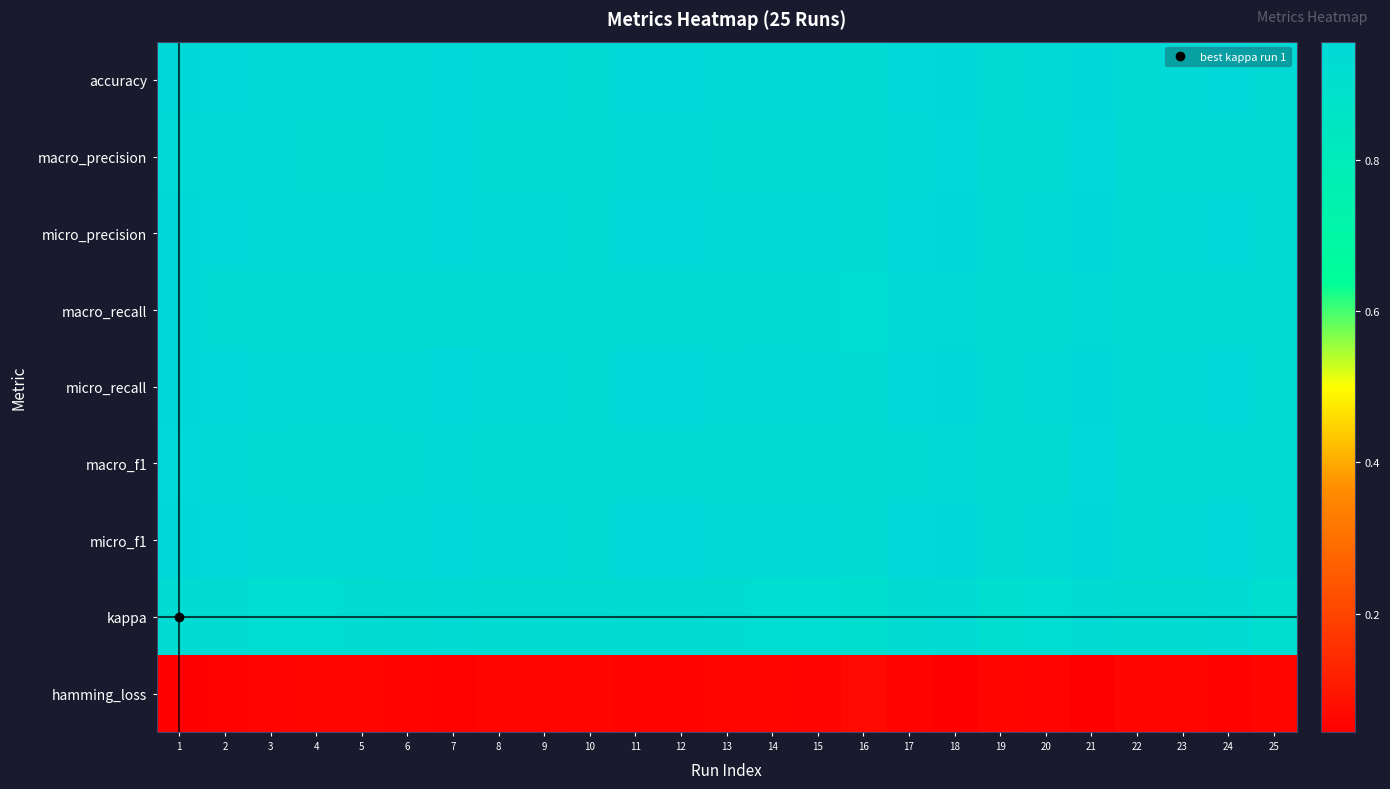

Reading left to right, what are all the values shown in this chart?

accuracy: 1=1.0	2=0.9	3=0.9	4=0.9	5=0.9	6=0.9	7=1.0	8=0.9	9=0.9	10=0.9	11=0.9	12=0.9	13=0.9	14=0.9	15=0.9	16=0.9	17=0.9	18=1.0	19=0.9	20=0.9	21=1.0	22=0.9	23=0.9	24=0.9	25=0.9
macro_precision: 1=0.9	2=0.9	3=0.9	4=0.9	5=0.9	6=0.9	7=1.0	8=0.9	9=0.9	10=0.9	11=0.9	12=0.9	13=0.9	14=0.9	15=0.9	16=0.9	17=0.9	18=0.9	19=0.9	20=0.9	21=1.0	22=0.9	23=0.9	24=0.9	25=0.9
micro_precision: 1=1.0	2=0.9	3=0.9	4=0.9	5=0.9	6=0.9	7=1.0	8=0.9	9=0.9	10=0.9	11=0.9	12=0.9	13=0.9	14=0.9	15=0.9	16=0.9	17=0.9	18=1.0	19=0.9	20=0.9	21=1.0	22=0.9	23=0.9	24=0.9	25=0.9
macro_recall: 1=1.0	2=0.9	3=0.9	4=0.9	5=0.9	6=0.9	7=0.9	8=0.9	9=0.9	10=0.9	11=0.9	12=0.9	13=0.9	14=0.9	15=0.9	16=0.9	17=0.9	18=0.9	19=0.9	20=0.9	21=0.9	22=0.9	23=0.9	24=0.9	25=0.9
micro_recall: 1=1.0	2=0.9	3=0.9	4=0.9	5=0.9	6=0.9	7=1.0	8=0.9	9=0.9	10=0.9	11=0.9	12=0.9	13=0.9	14=0.9	15=0.9	16=0.9	17=0.9	18=1.0	19=0.9	20=0.9	21=1.0	22=0.9	23=0.9	24=0.9	25=0.9
macro_f1: 1=1.0	2=0.9	3=0.9	4=0.9	5=0.9	6=0.9	7=0.9	8=0.9	9=0.9	10=0.9	11=0.9	12=0.9	13=0.9	14=0.9	15=0.9	16=0.9	17=0.9	18=0.9	19=0.9	20=0.9	21=0.9	22=0.9	23=0.9	24=0.9	25=0.9
micro_f1: 1=1.0	2=0.9	3=0.9	4=0.9	5=0.9	6=0.9	7=1.0	8=0.9	9=0.9	10=0.9	11=0.9	12=0.9	13=0.9	14=0.9	15=0.9	16=0.9	17=0.9	18=1.0	19=0.9	20=0.9	21=1.0	22=0.9	23=0.9	24=0.9	25=0.9
kappa: 1=0.9	2=0.9	3=0.9	4=0.9	5=0.9	6=0.9	7=0.9	8=0.9	9=0.9	10=0.9	11=0.9	12=0.9	13=0.9	14=0.9	15=0.9	16=0.9	17=0.9	18=0.9	19=0.9	20=0.9	21=0.9	22=0.9	23=0.9	24=0.9	25=0.9
hamming_loss: 1=0.0	2=0.1	3=0.1	4=0.1	5=0.1	6=0.1	7=0.0	8=0.1	9=0.1	10=0.1	11=0.1	12=0.1	13=0.1	14=0.1	15=0.1	16=0.1	17=0.1	18=0.0	19=0.1	20=0.1	21=0.0	22=0.1	23=0.1	24=0.1	25=0.1